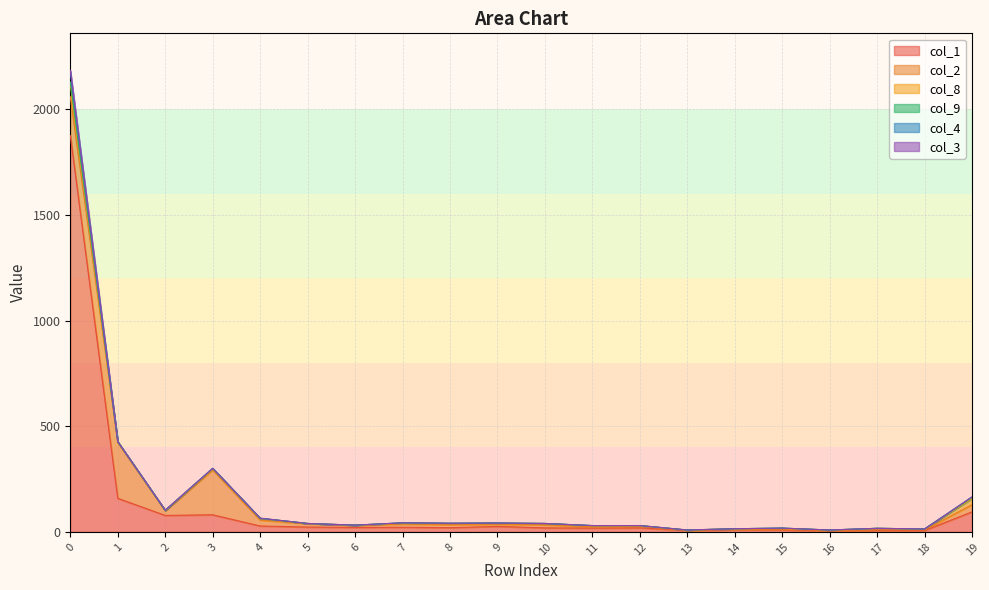

Reading right to left, transcribe all the data shown in this chart.

col_1: 19=95	18=7	17=6	16=5	15=10	14=10	13=7	12=19	11=18	10=19	9=26	8=20	7=22	6=21	5=23	4=28	3=81	2=78	1=159	0=1876
col_2: 19=34	18=3	17=4	16=2	15=3	14=2	13=0	12=7	11=6	10=14	9=10	8=14	7=15	6=9	5=15	4=28	3=212	2=21	1=264	0=184
col_8: 19=29	18=4	17=7	16=2	15=4	14=3	13=2	12=4	11=5	10=7	9=5	8=6	7=5	6=2	5=2	4=8	3=6	2=3	1=4	0=59
col_9: 19=6	18=0	17=0	16=0	15=1	14=0	13=0	12=0	11=1	10=0	9=1	8=1	7=1	6=0	5=0	4=0	3=2	2=0	1=0	0=11
col_4: 19=2	18=0	17=0	16=0	15=0	14=0	13=0	12=0	11=0	10=0	9=0	8=0	7=0	6=0	5=0	4=1	3=0	2=0	1=0	0=49
col_3: 19=0	18=0	17=0	16=0	15=0	14=0	13=0	12=0	11=0	10=0	9=0	8=0	7=0	6=0	5=0	4=0	3=0	2=1	1=0	0=6